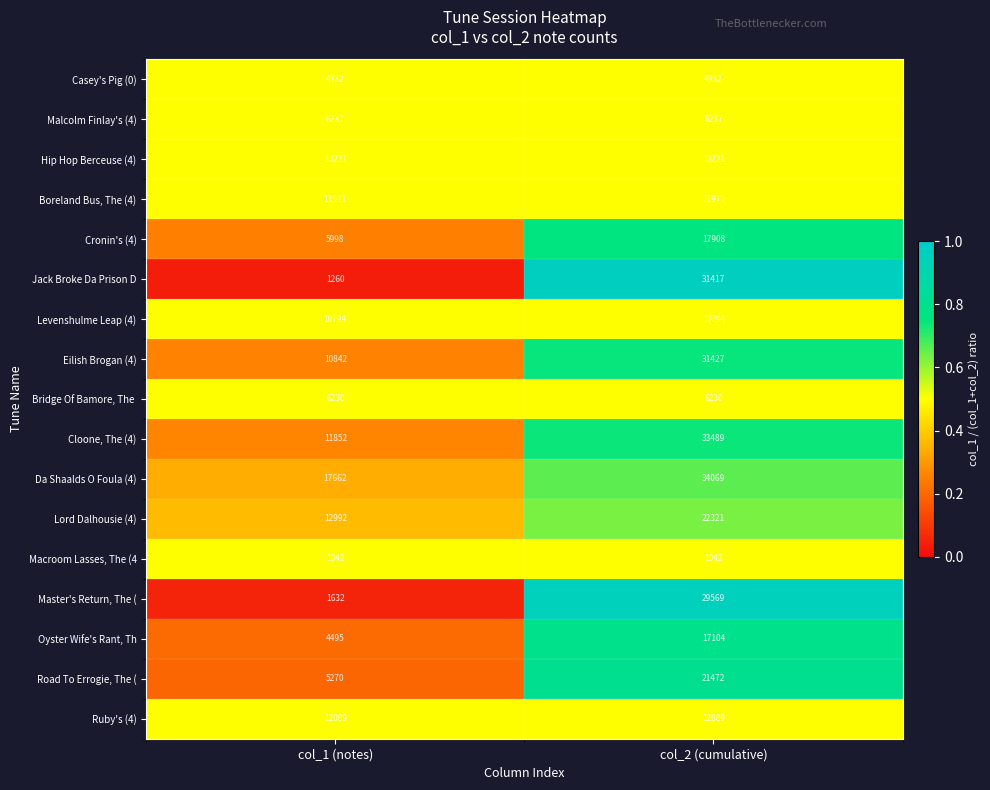

The Cloone, The (4) series shows 33489 at col_2 (cumulative). True or false?

True